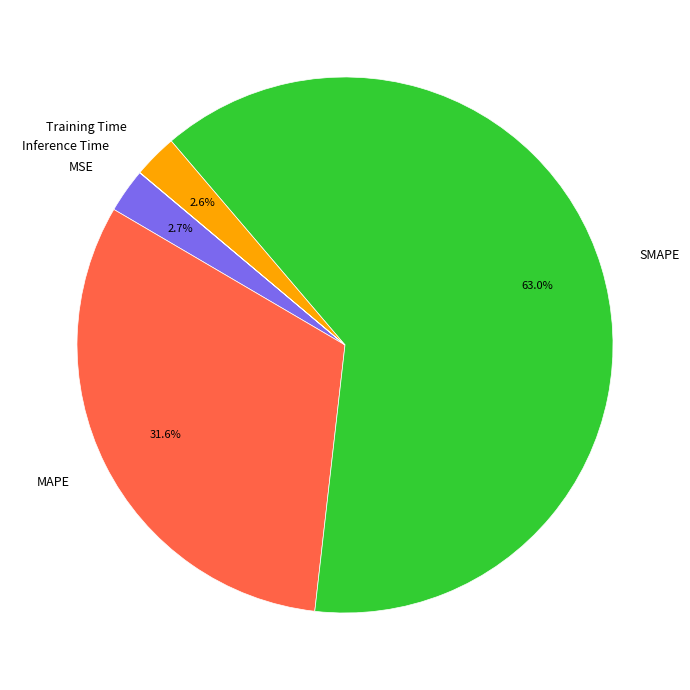

The SMAPE slice represents 63% of the pie. True or false?

True